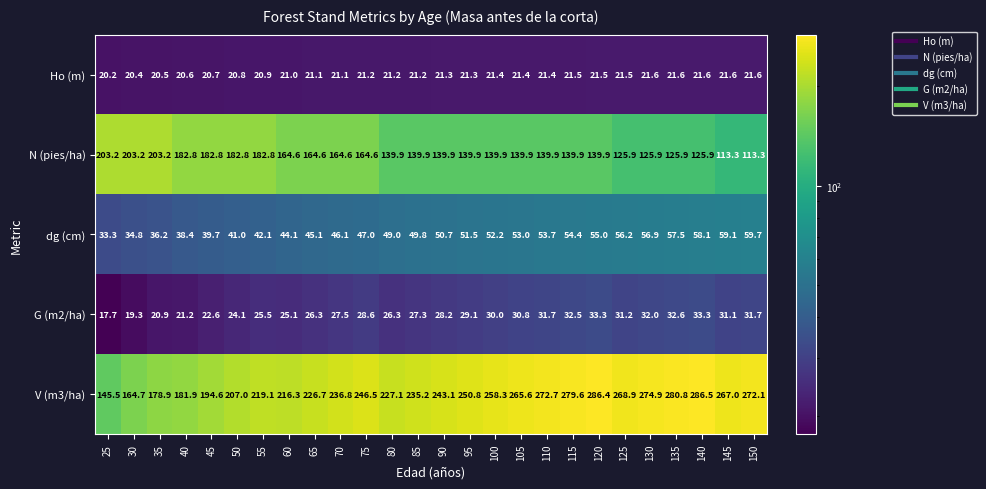

At which label does dg (cm) reach its minimum?

25